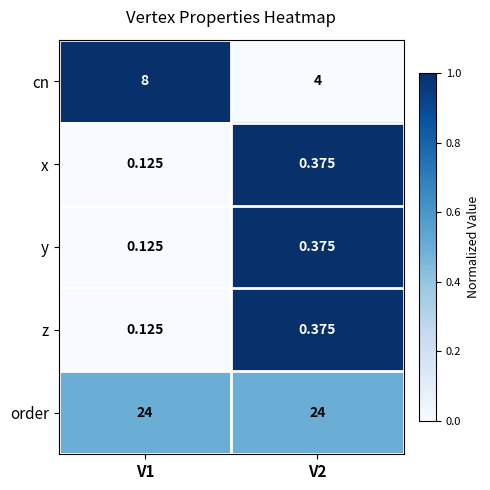

Is the value of z at V2 greater than the value of order at V1?

No